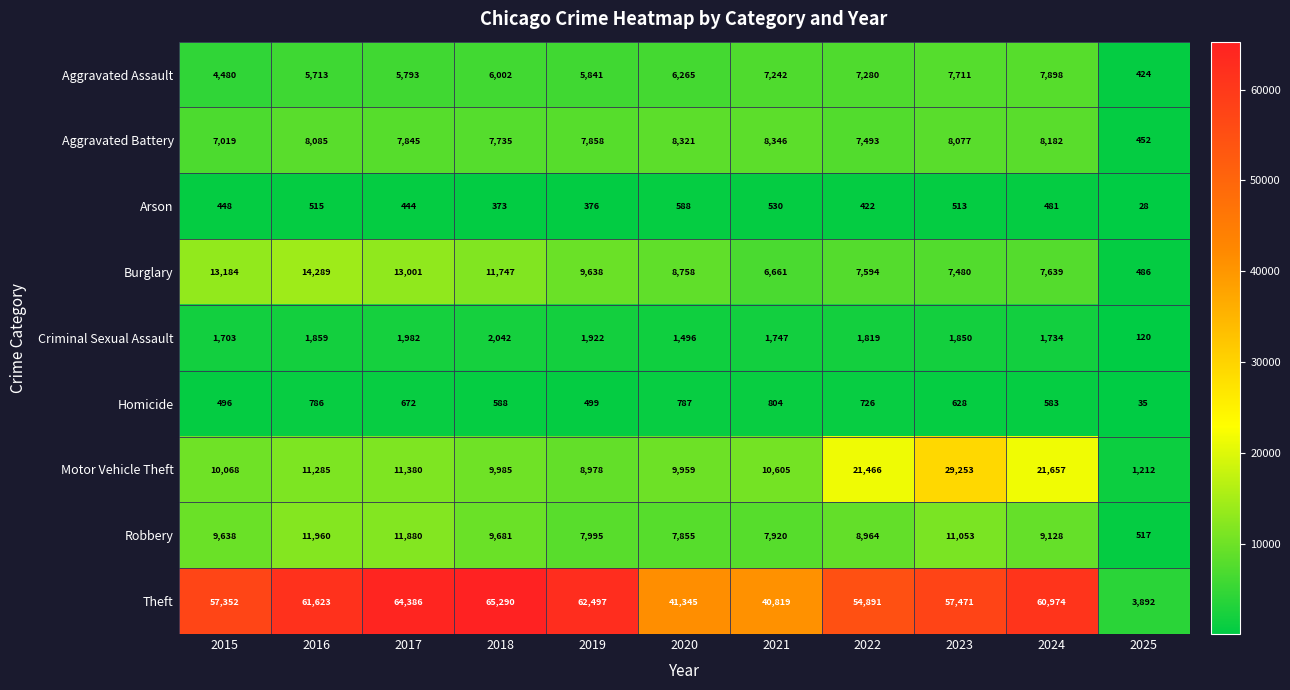

At which label is Aggravated Assault closest to 4161?

2015